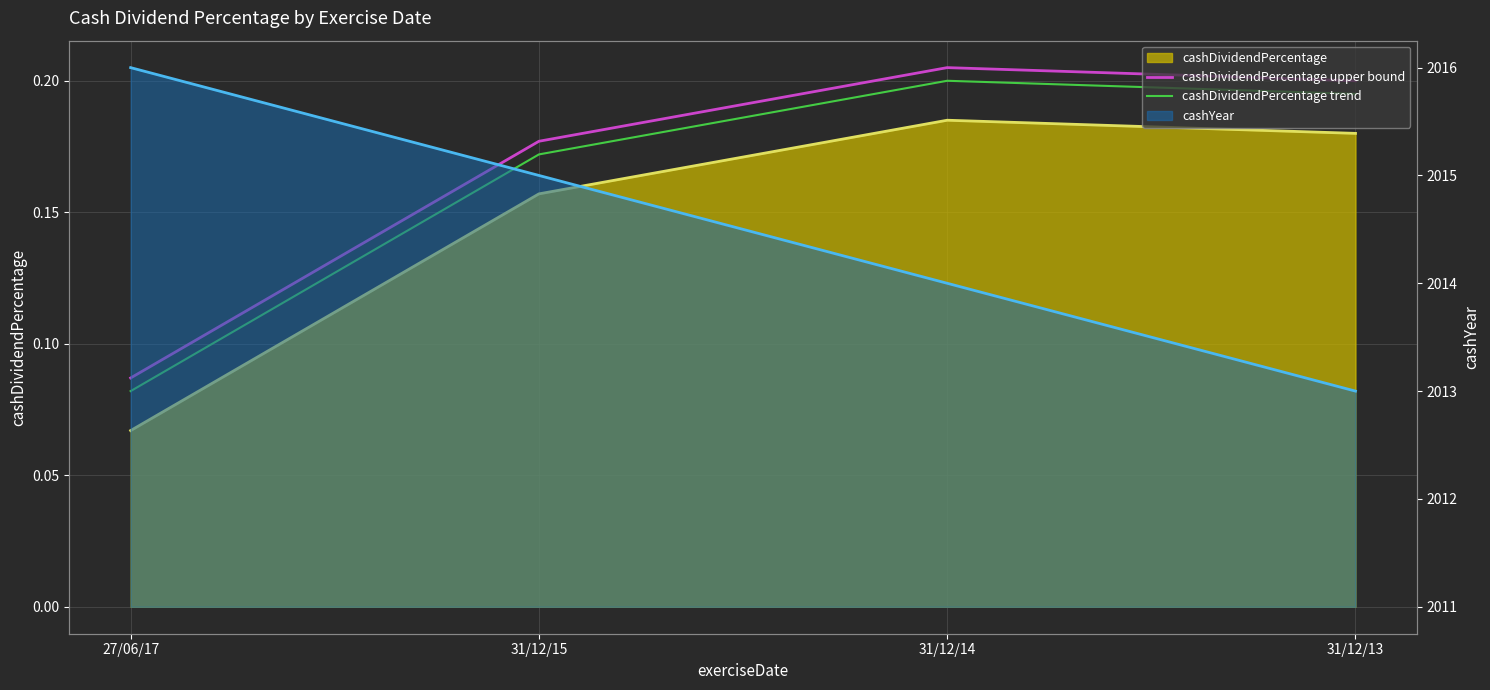

What is the difference between the maximum and minimum values in the cashDividendPercentage trend series?

0.1